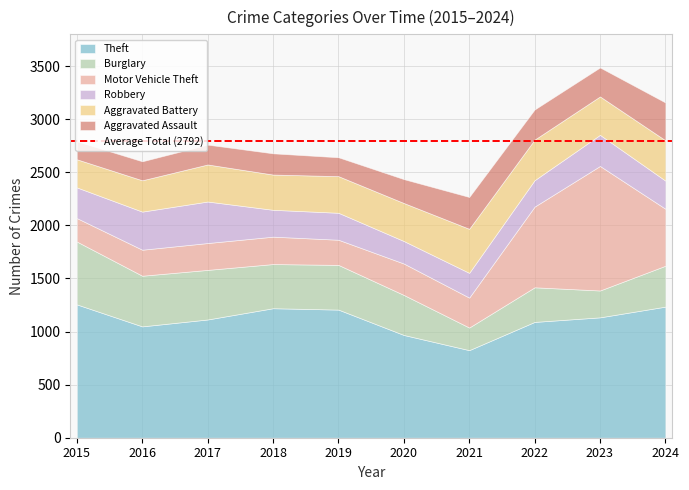

List the series in order of their peak value, highest first.

Theft, Motor Vehicle Theft, Burglary, Aggravated Battery, Robbery, Aggravated Assault